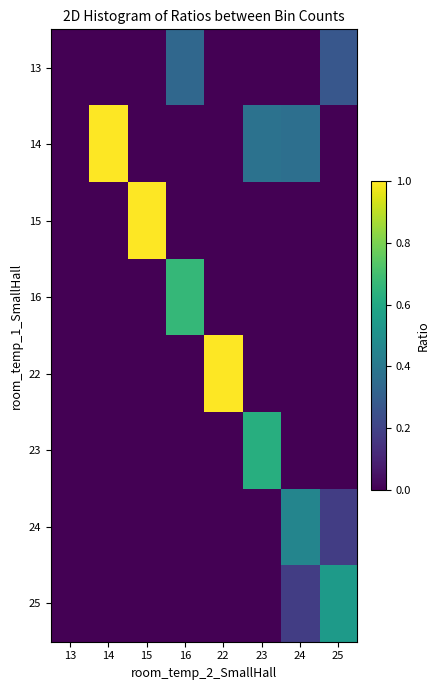

Reading left to right, transcribe all the data shown in this chart.

13: 13=0.0	14=0.0	15=0.0	16=0.3	22=0.0	23=0.0	24=0.0	25=0.3
14: 13=0.0	14=1.0	15=0.0	16=0.0	22=0.0	23=0.4	24=0.4	25=0.0
15: 13=0.0	14=0.0	15=1.0	16=0.0	22=0.0	23=0.0	24=0.0	25=0.0
16: 13=0.0	14=0.0	15=0.0	16=0.7	22=0.0	23=0.0	24=0.0	25=0.0
22: 13=0.0	14=0.0	15=0.0	16=0.0	22=1.0	23=0.0	24=0.0	25=0.0
23: 13=0.0	14=0.0	15=0.0	16=0.0	22=0.0	23=0.6	24=0.0	25=0.0
24: 13=0.0	14=0.0	15=0.0	16=0.0	22=0.0	23=0.0	24=0.5	25=0.2
25: 13=0.0	14=0.0	15=0.0	16=0.0	22=0.0	23=0.0	24=0.2	25=0.5